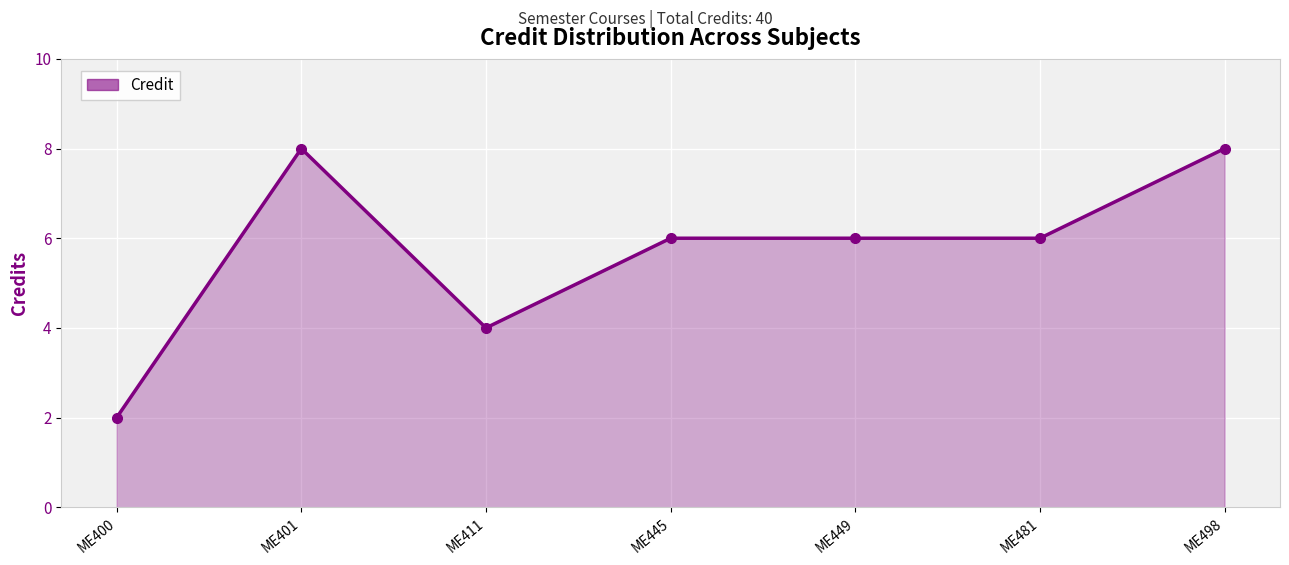

Reading left to right, extract all data points from this chart.

2	8	4	6	6	6	8